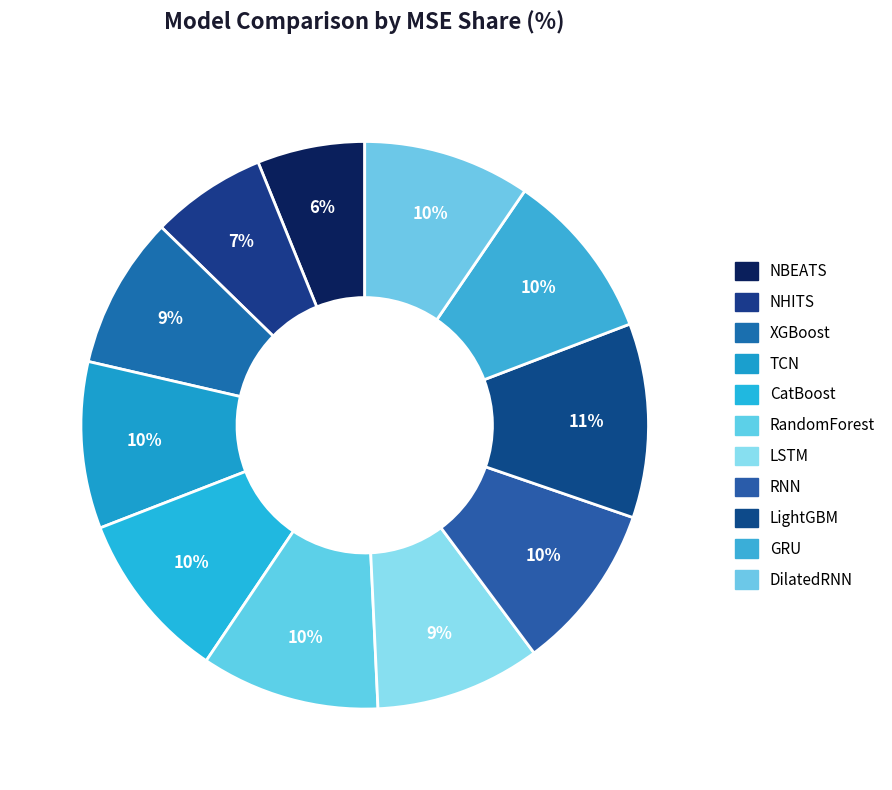

Count the number of slices in the pie.

11